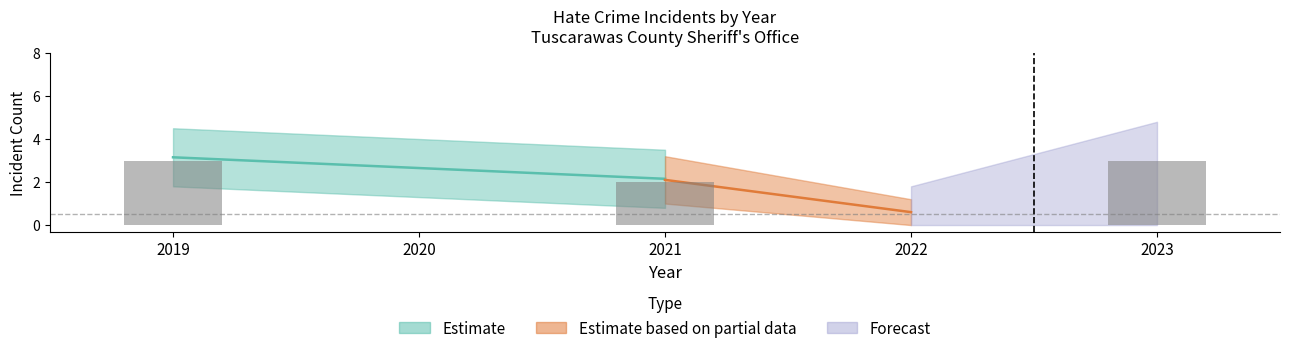

Which has a higher value, 2022 or 2023?

2023